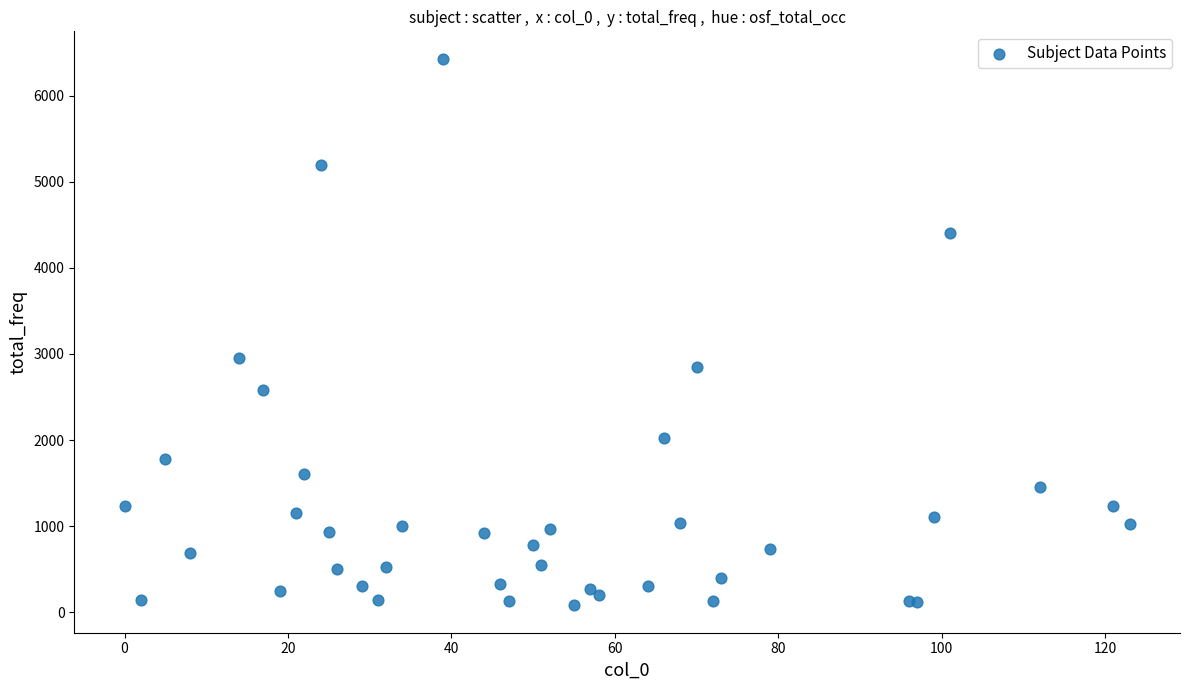

What Y value in the scatter plot is closest to 3254?

2954